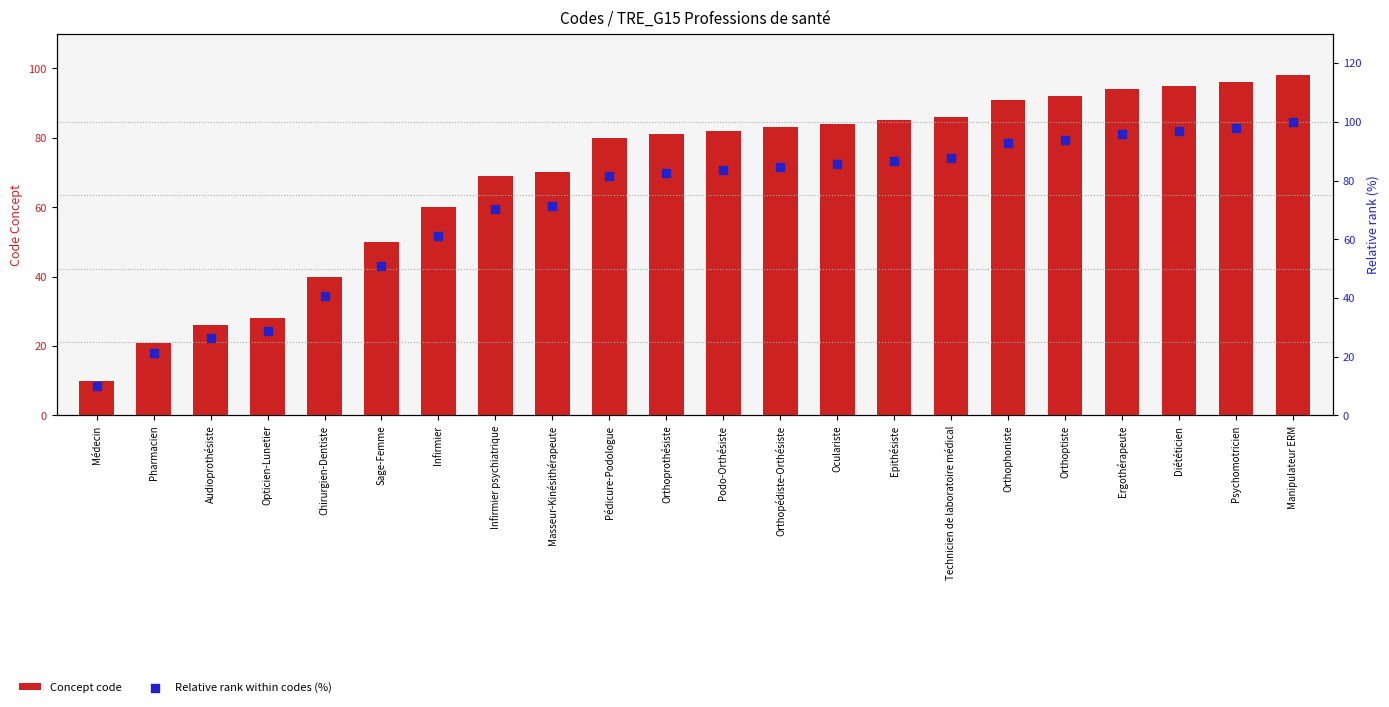

What are all the series names shown in the legend?

Concept code, Relative rank within codes (%)